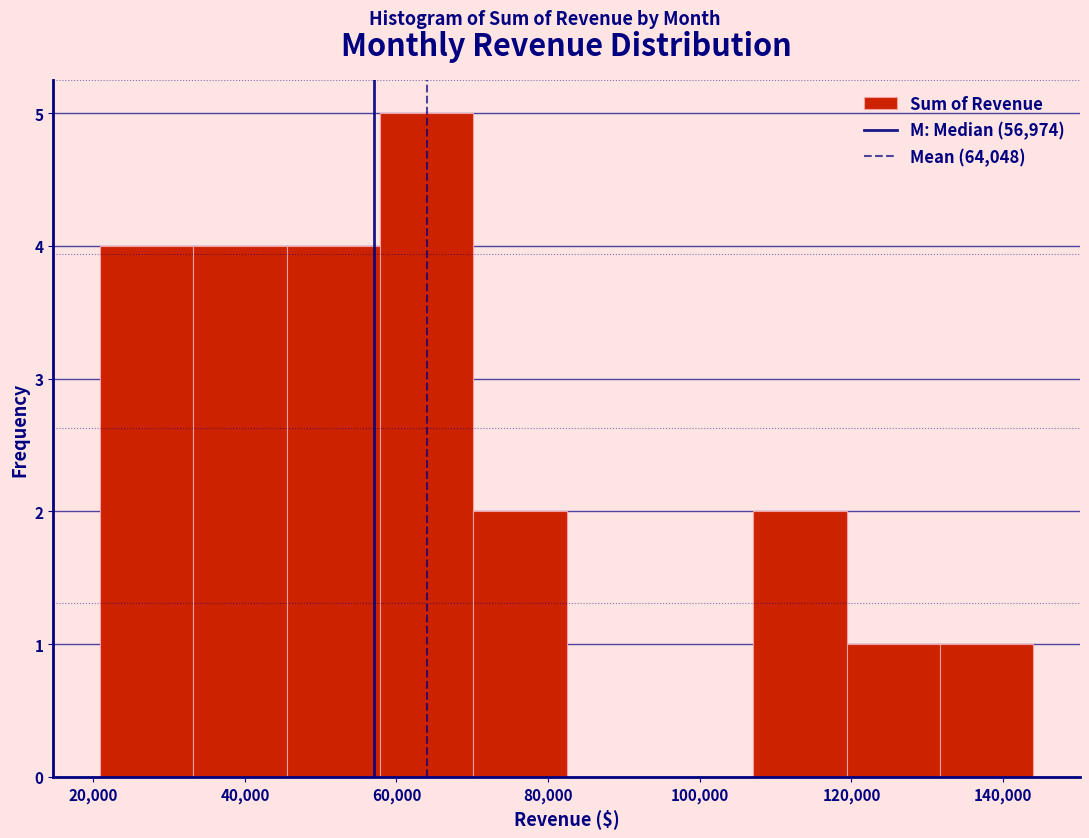

Reading left to right, list every bar in this chart as the range it spans on the x-axis followed by its height. Neither the bar edges nor the heights are printed on the chart, so give them approximately, as read against the axes.

20000 to 34000: 4
34000 to 46000: 4
46000 to 58000: 4
58000 to 70000: 5
70000 to 82000: 2
82000 to 94000: 0
94000 to 108000: 0
108000 to 120000: 2
120000 to 132000: 1
132000 to 144000: 1